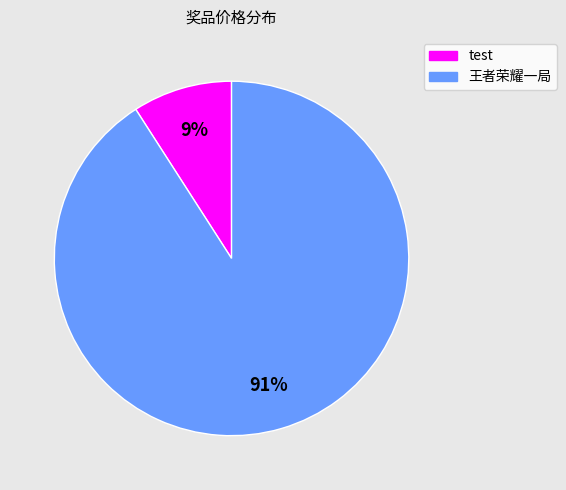

True or false: 王者荣耀一局 accounts for 91% of the total.

True